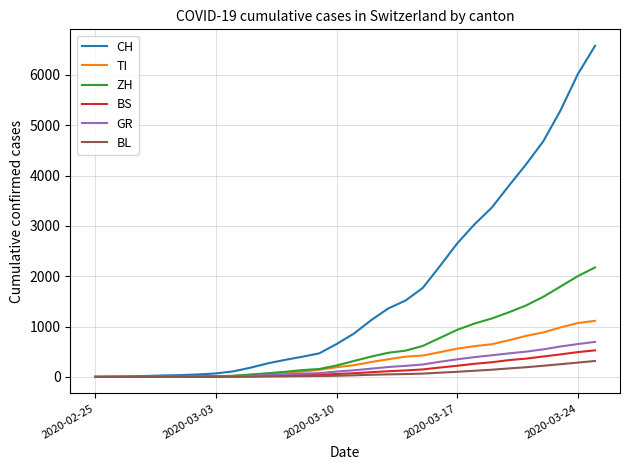

What is the maximum value shown in the chart?

6575